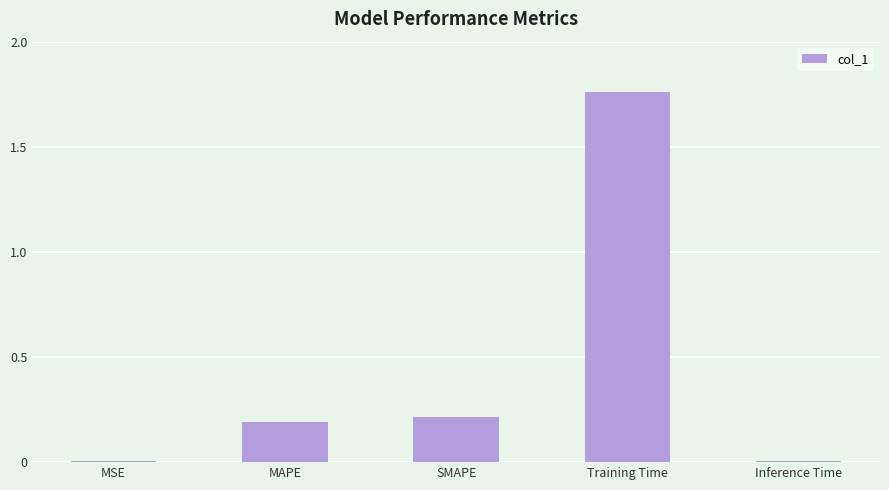

Which has a higher value, MAPE or Training Time?

Training Time